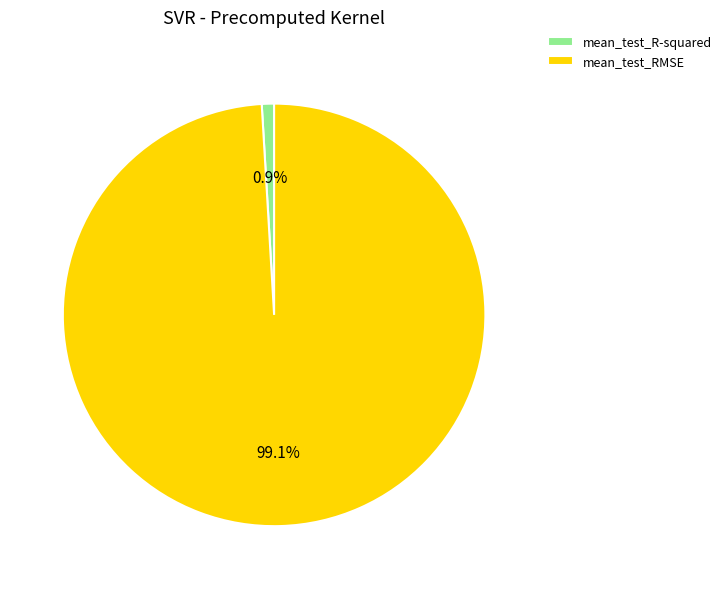

Rank the categories by value from lowest to highest.

mean_test_R-squared, mean_test_RMSE